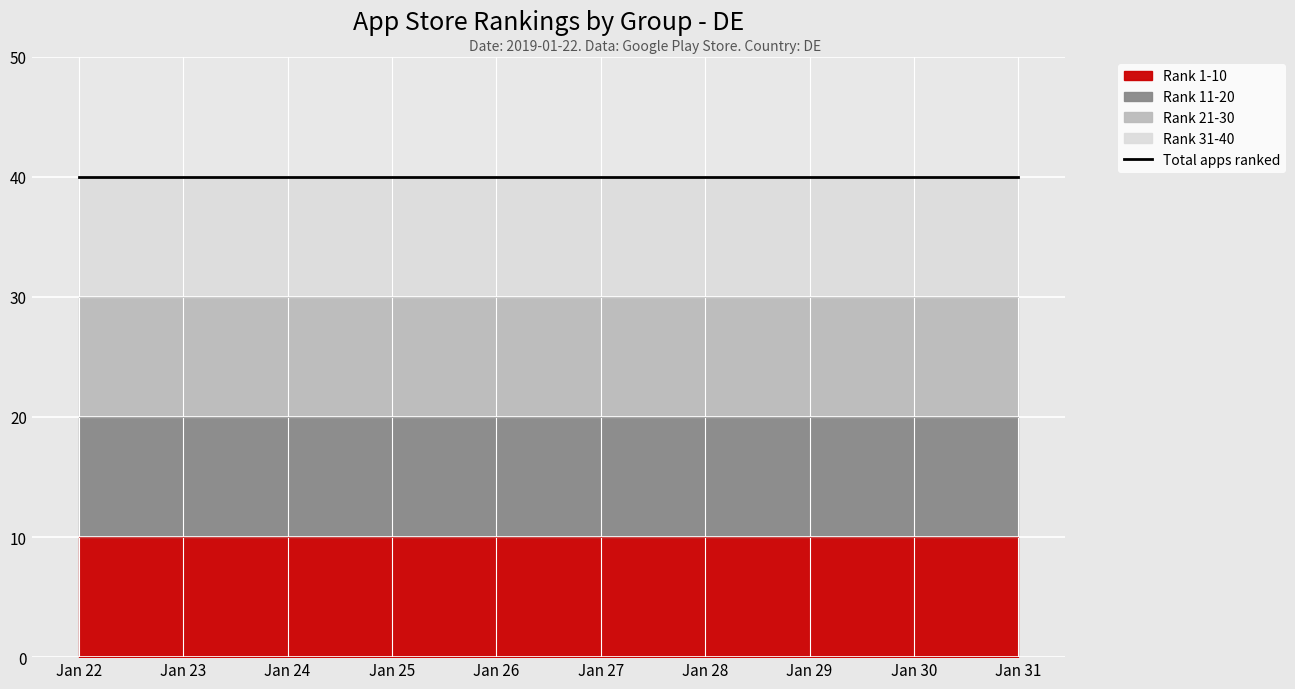

What value does the Top 10 Apps (avg rank) series have at 2019-01-27?

5.5